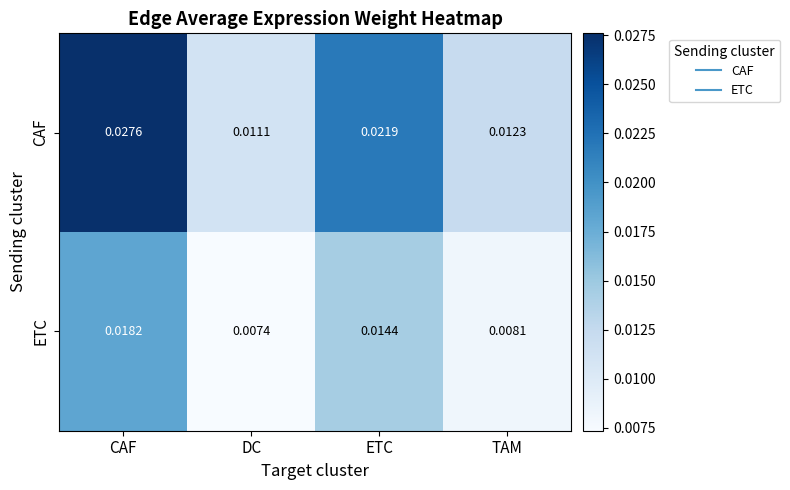

Which series has the largest total across all categories?

CAF